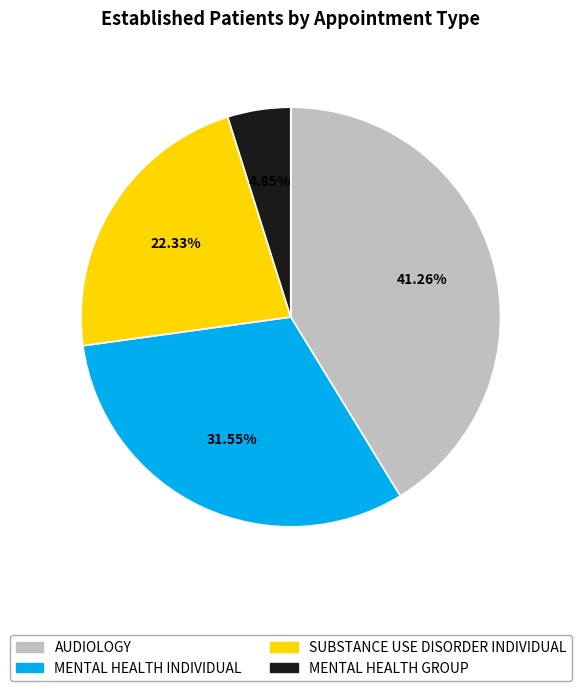

Is there any slice that represents more than half of the pie?

No